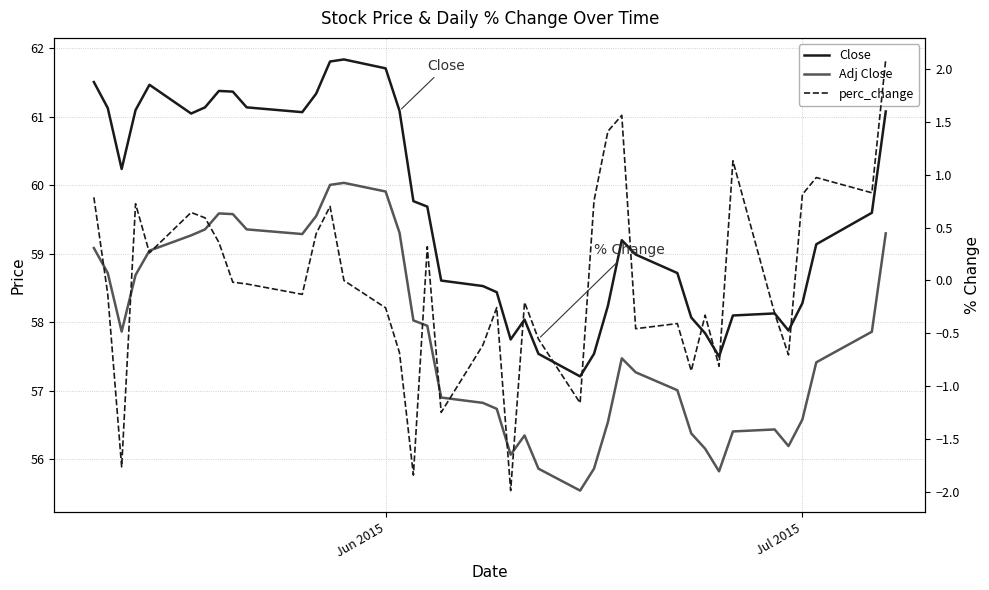

In Close, how many points are lower than both neighbors (excluding endpoints)?

7